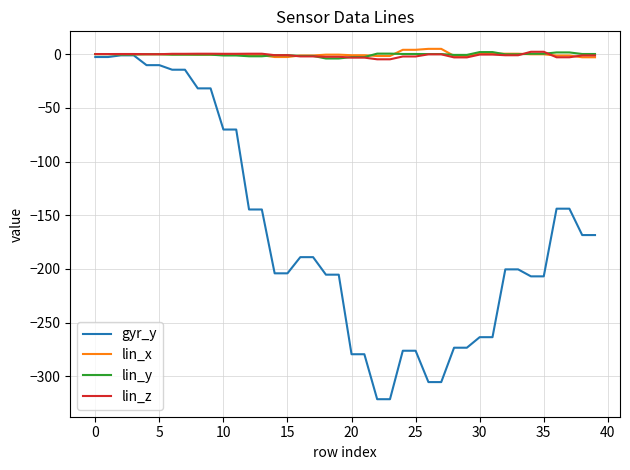

Which series has the largest range (max minus min)?

gyr_y